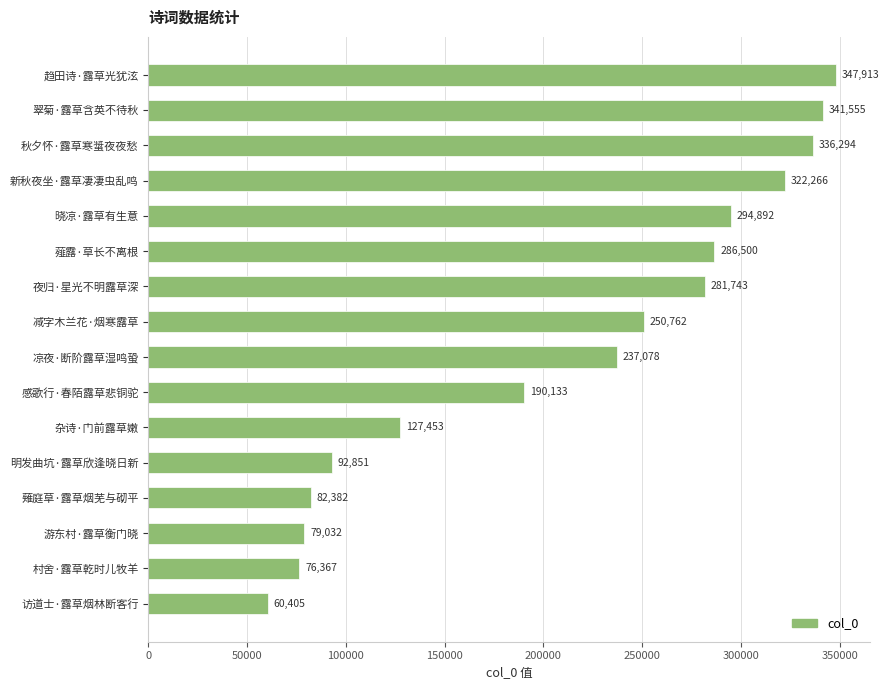

The chart shows a value of 341555 at 翠菊·露草含英不待秋. True or false?

True